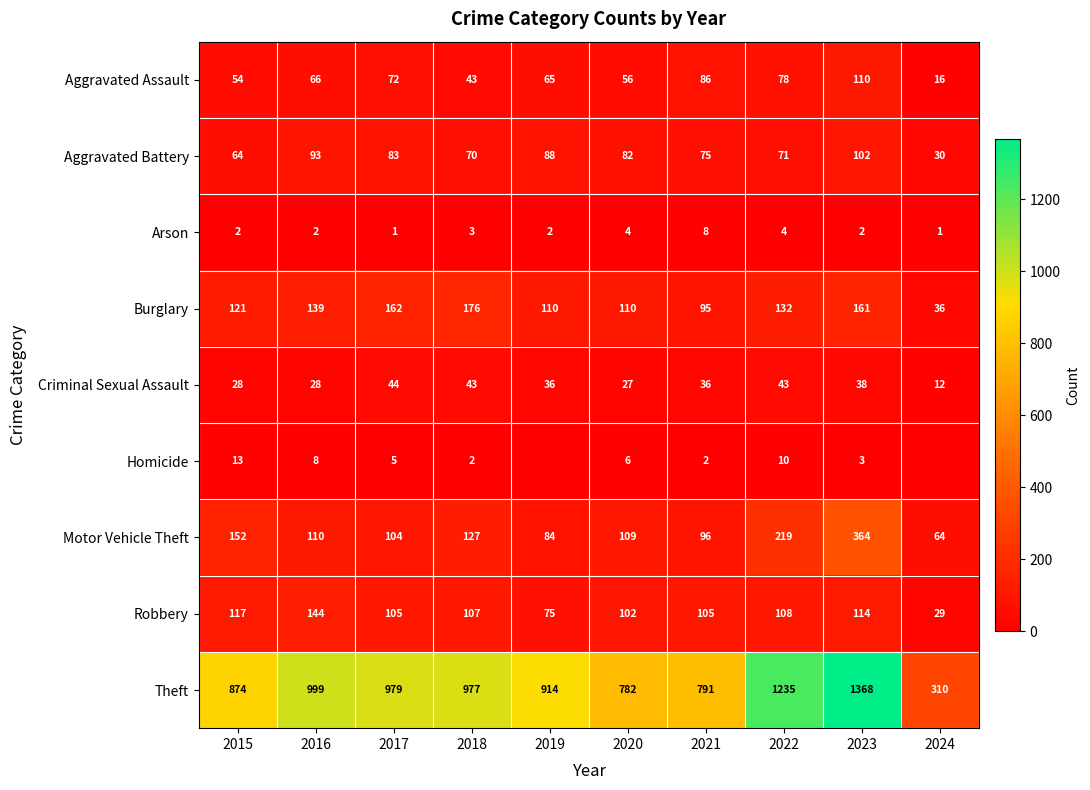

List the labels in order of Theft value, largest first.

2023, 2022, 2016, 2017, 2018, 2019, 2015, 2021, 2020, 2024